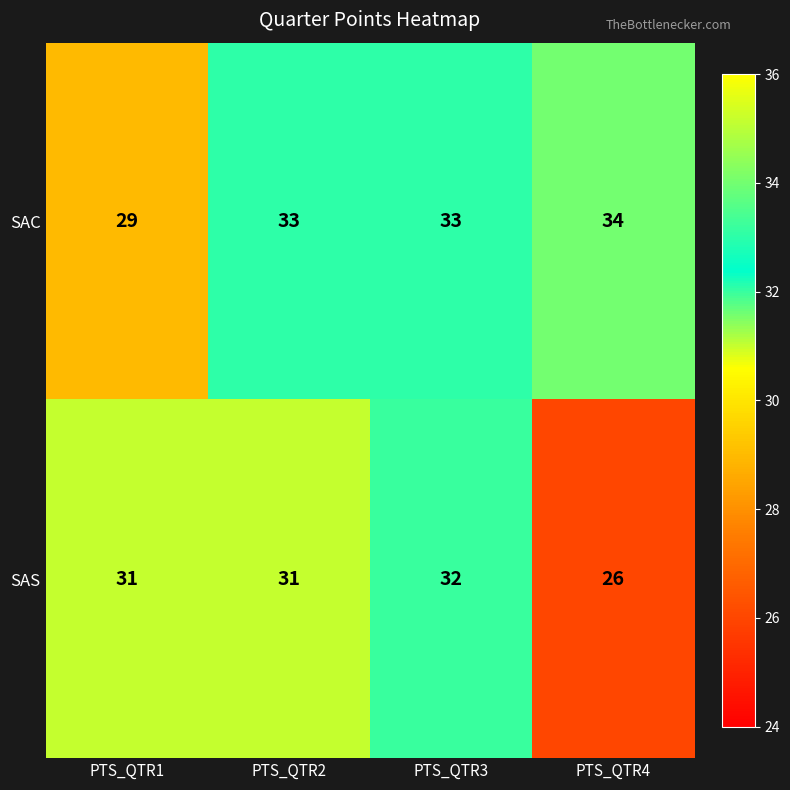

The SAS series shows 47 at PTS_QTR1. True or false?

False